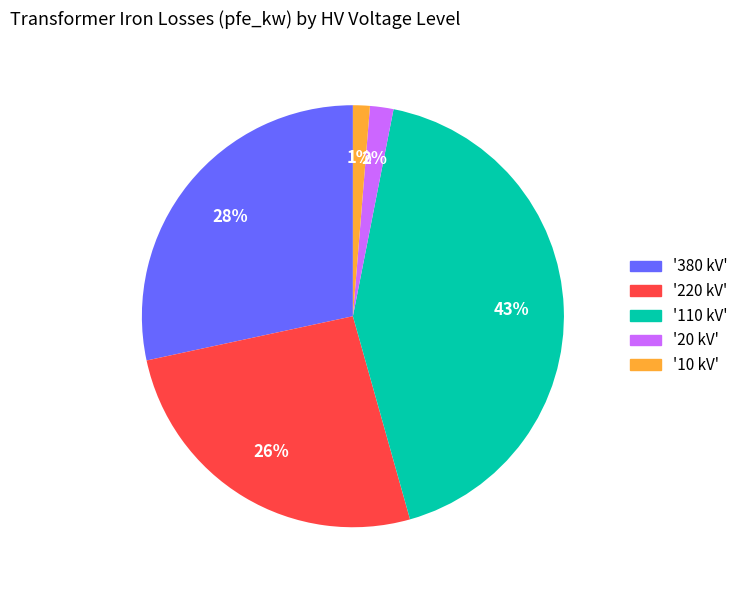

Is there any slice that represents more than half of the pie?

No